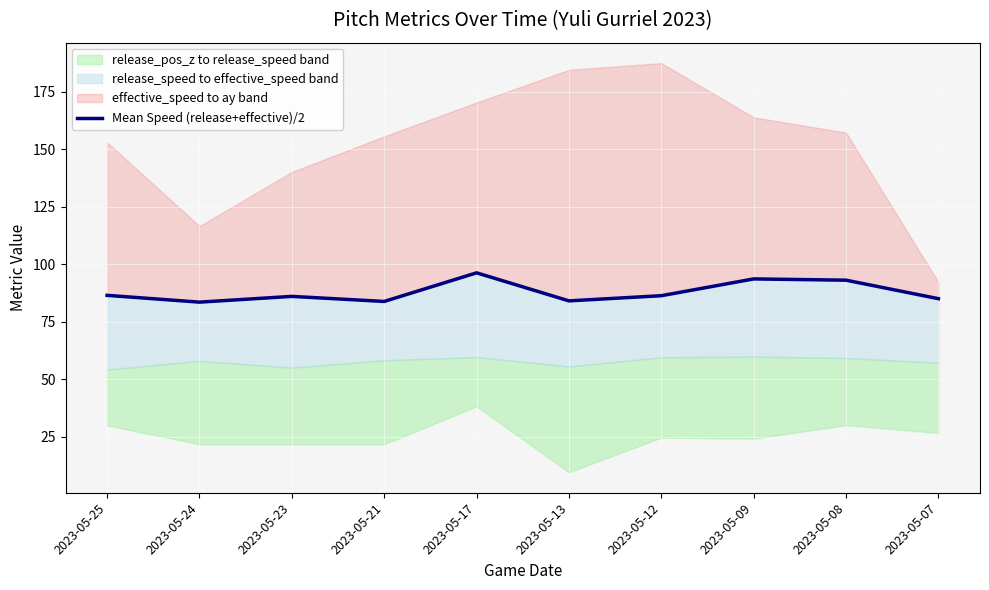

How many data points are less than 86?

4